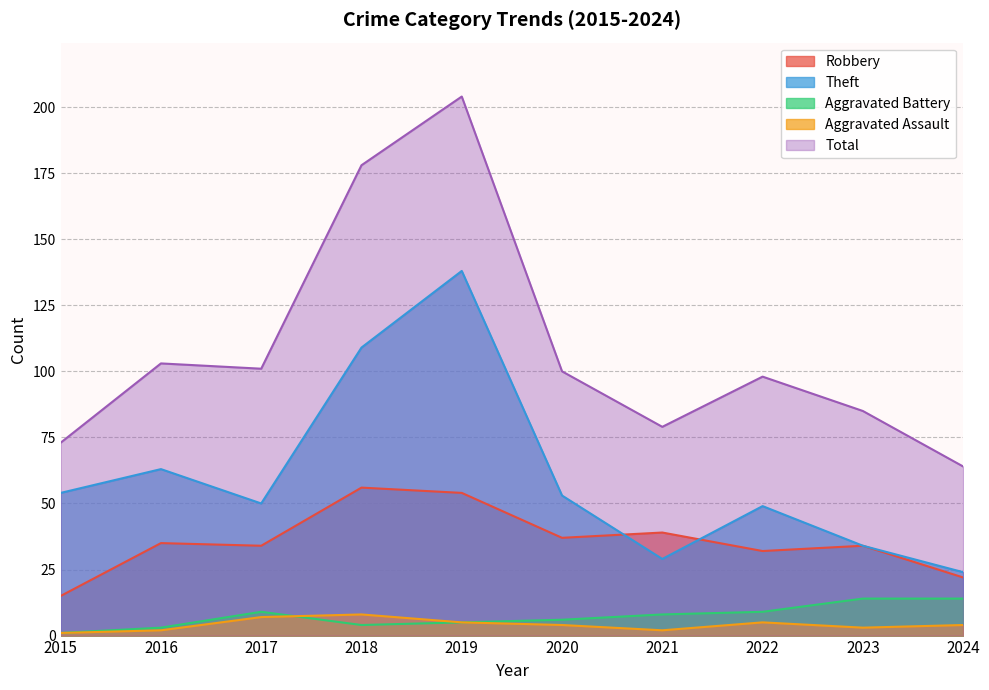

True or false: Theft has more than 1 interior local peaks.

True